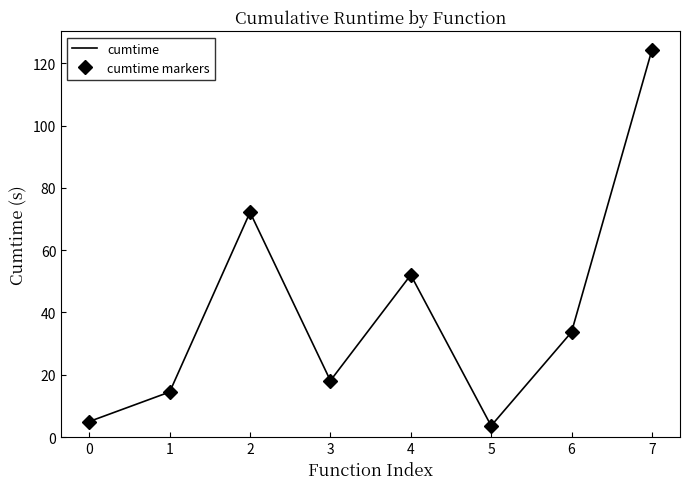

What is the value of the cumtime point at the 8th from the left?

124.2